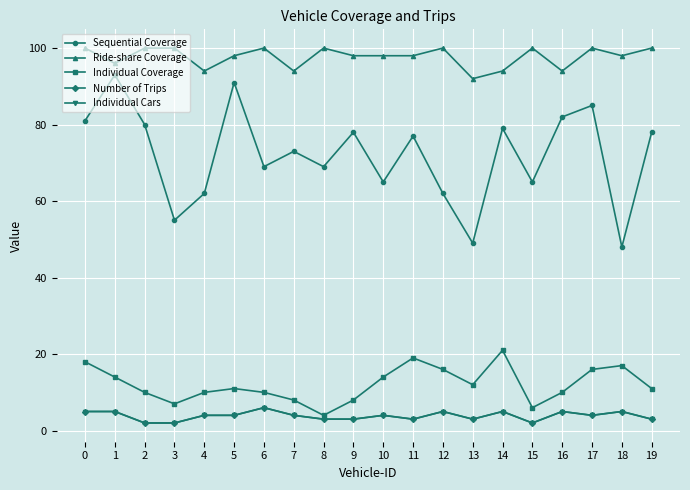

What is the total value across all series at 4?

174